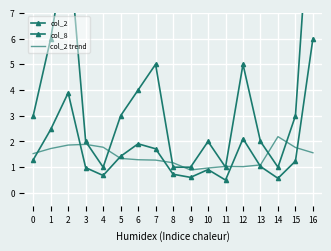

Reading left to right, transcribe all the data shown in this chart.

col_2: 1.3	2.5	3.9	1.0	0.7	1.4	1.9	1.7	0.7	0.6	0.9	0.5	2.1	1.0	0.6	1.2	6.0
col_8: 3.0	6.0	10.0	2.0	1.0	3.0	4.0	5.0	1.0	1.0	2.0	1.0	5.0	2.0	1.0	3.0	13.0
col_2 trend: 1.5	1.7	1.9	1.9	1.8	1.3	1.3	1.3	1.2	0.9	1.0	1.0	1.0	1.1	2.2	1.8	1.6